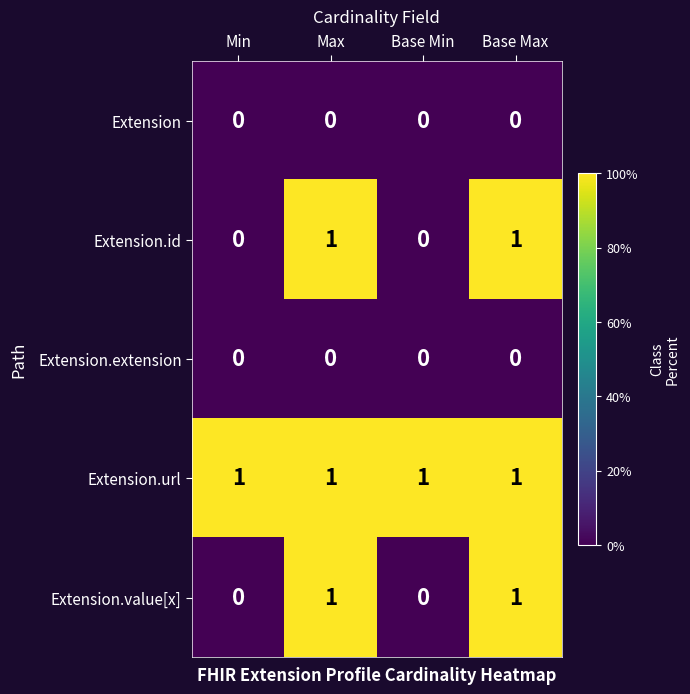

Which series has the largest total across all categories?

Extension.url